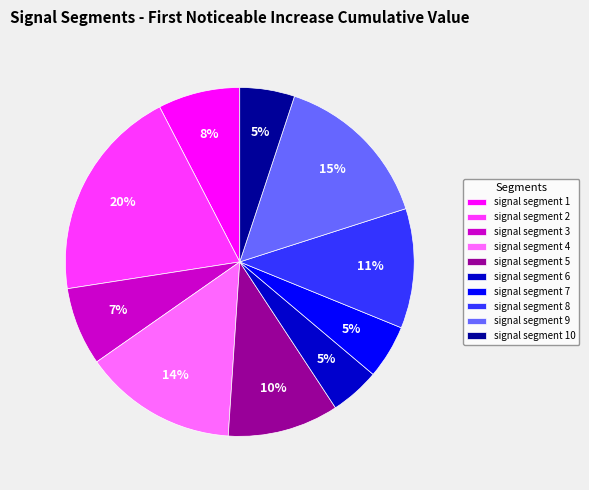

Combined, do signal segment 7 and signal segment 4 account for over 50%?

No